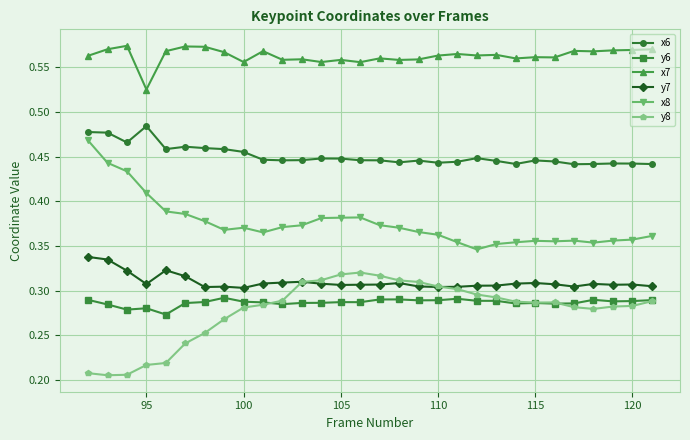

Count the x6 values in the range 0 to 1.

30